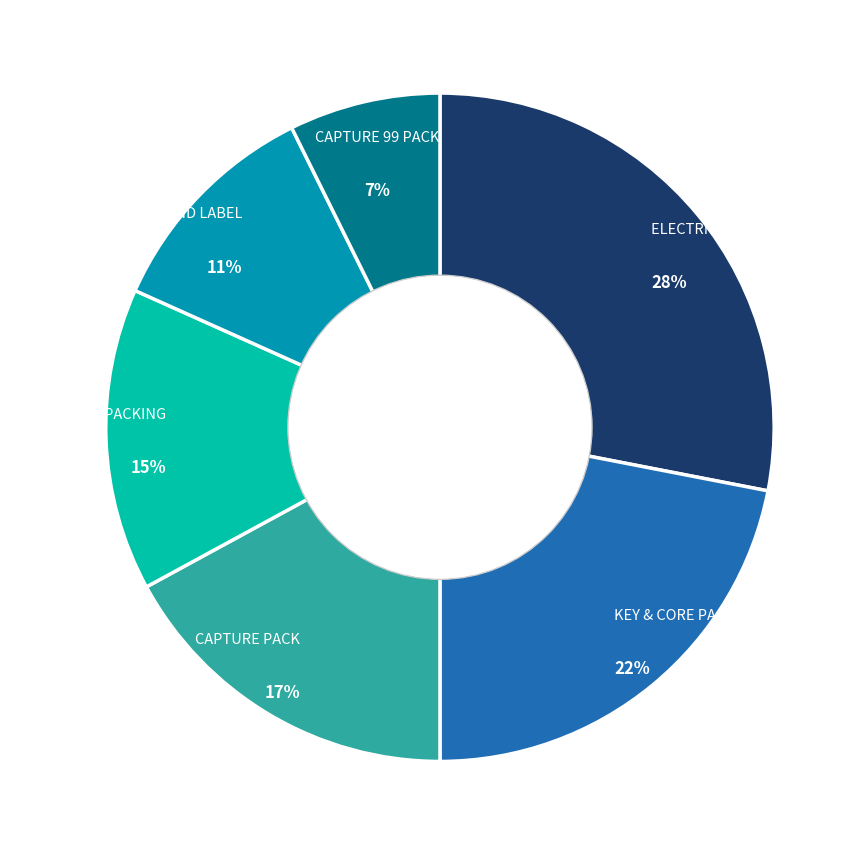

Does any single category account for the majority?

No